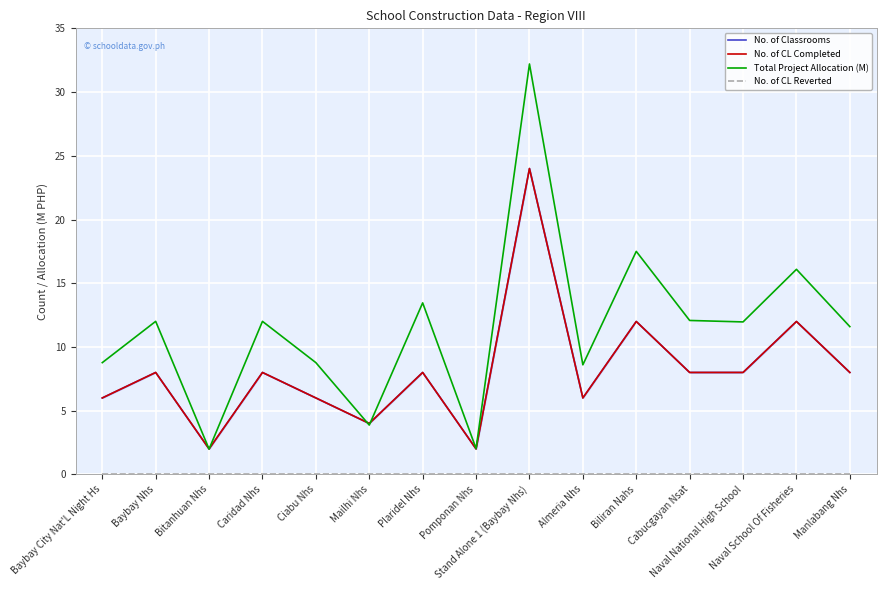

At how many categories does at least one series exceed 3?

13